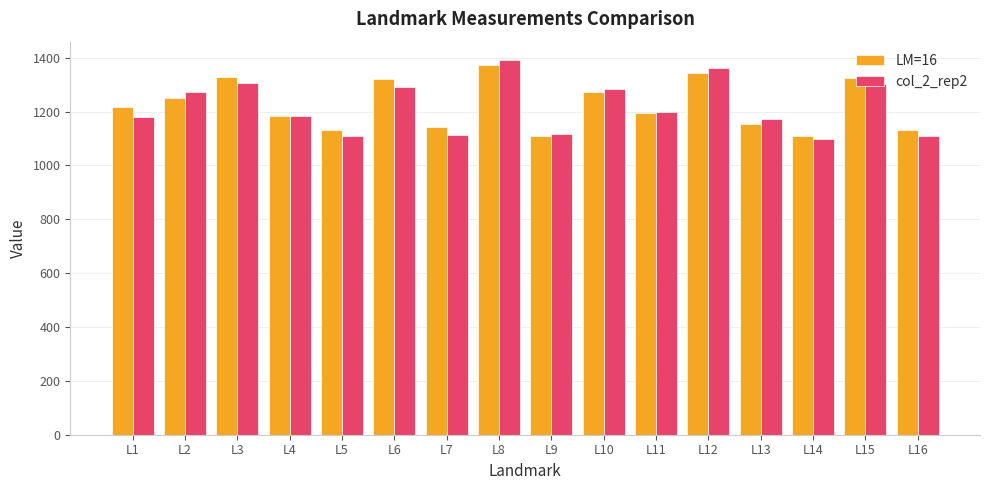

What are all the series names shown in the legend?

LM=16, col_2_rep2